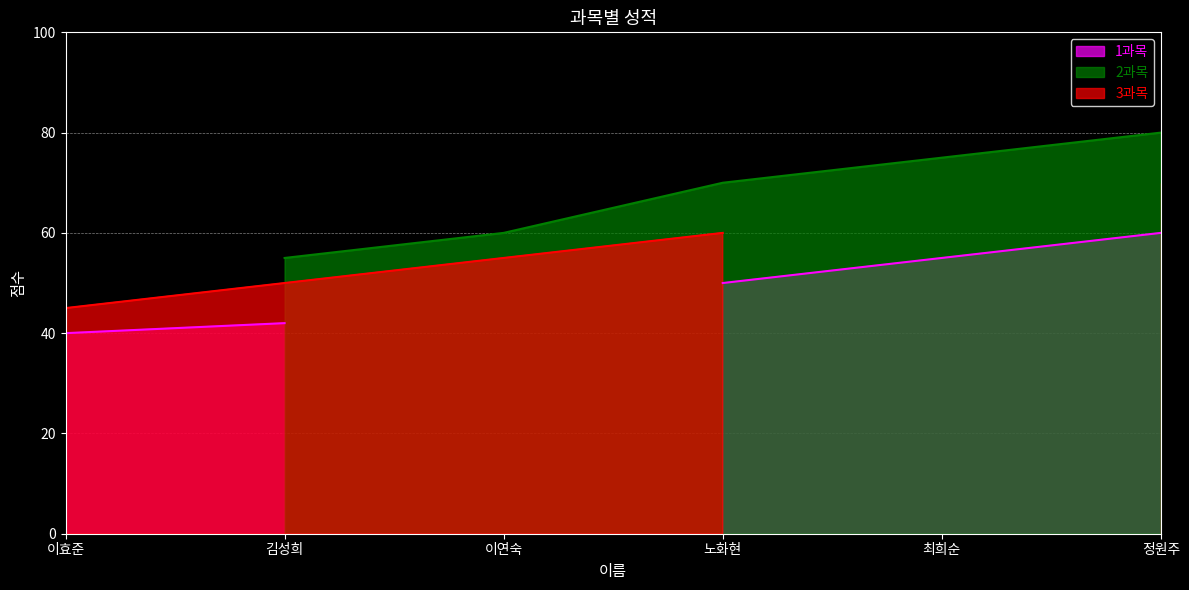

The 1과목 series shows 41 at 이연숙. True or false?

False